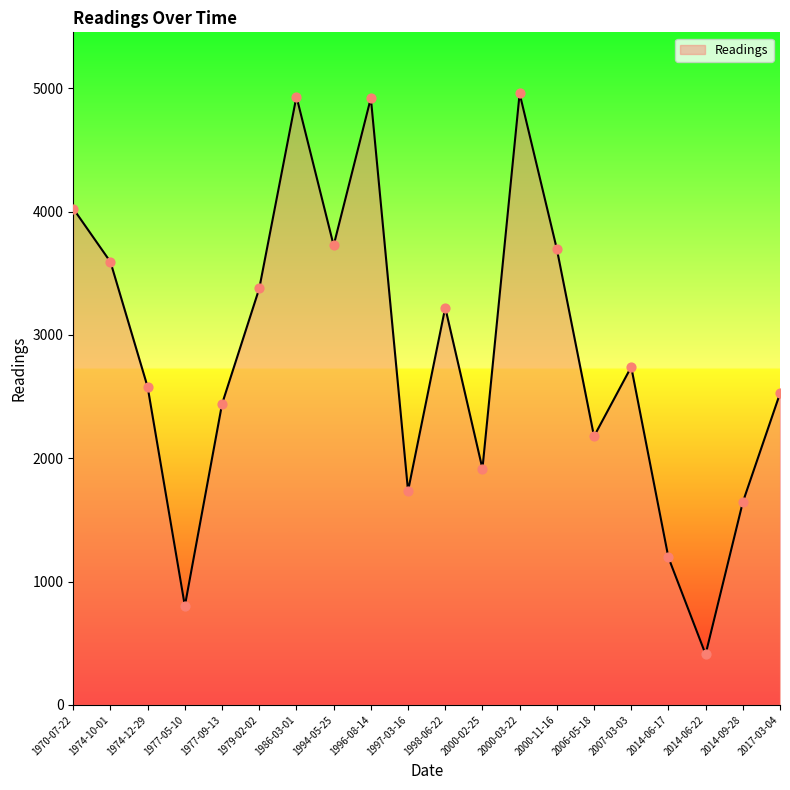

What is the change in value from 1977-05-10 to 2014-06-17?

+393